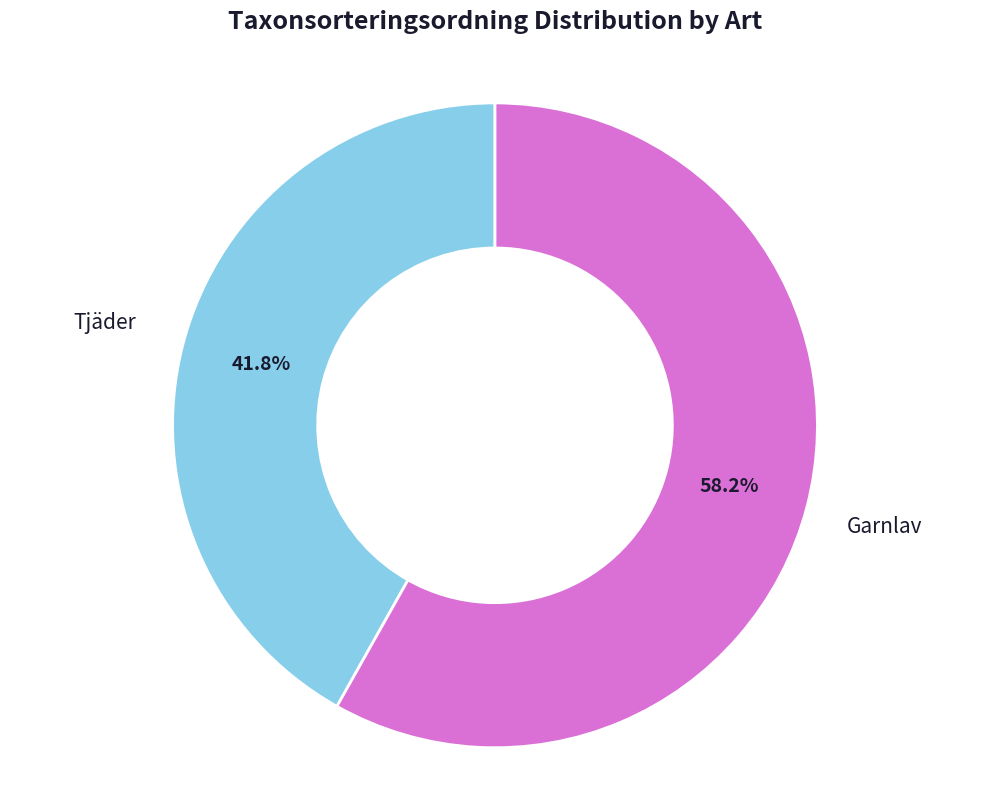

Which has a higher value, Tjäder or Garnlav?

Garnlav